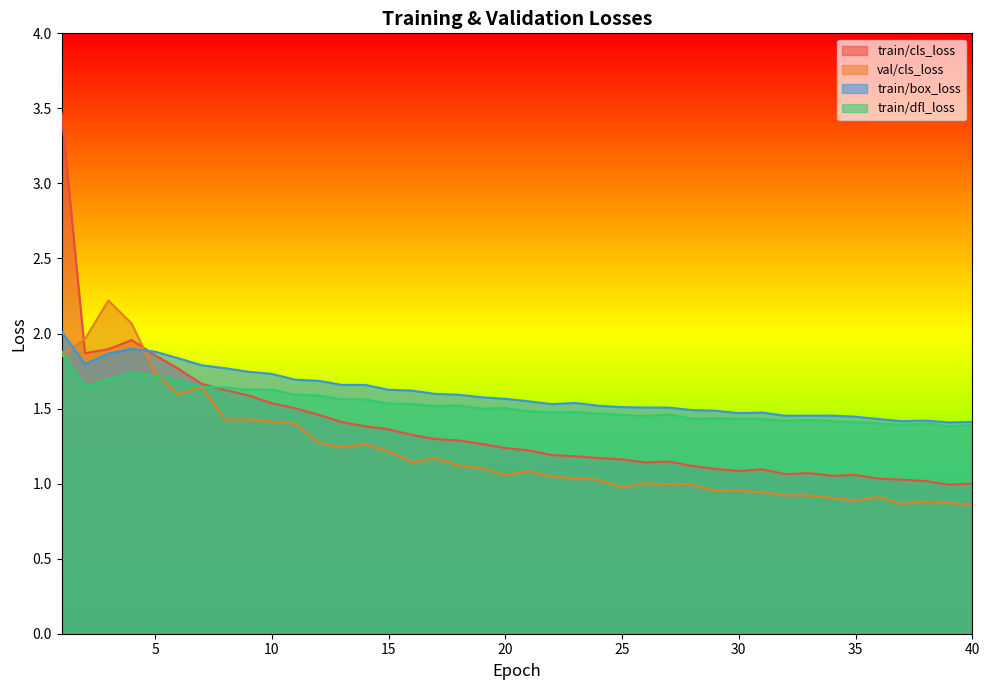

True or false: train/cls_loss has more than 1 points higher than both neighbors.

True